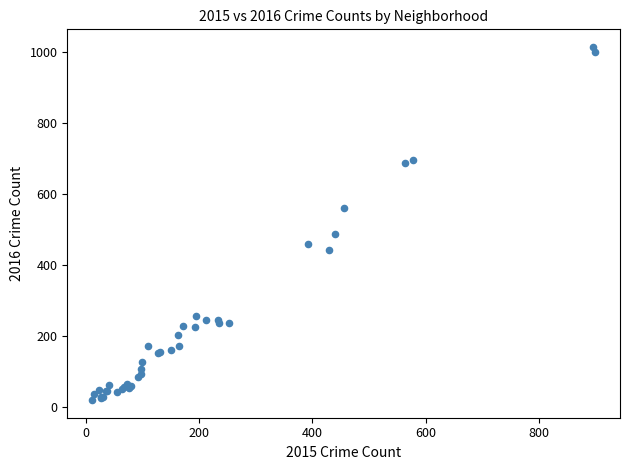

What Y value in the scatter plot is closest to 517?

489